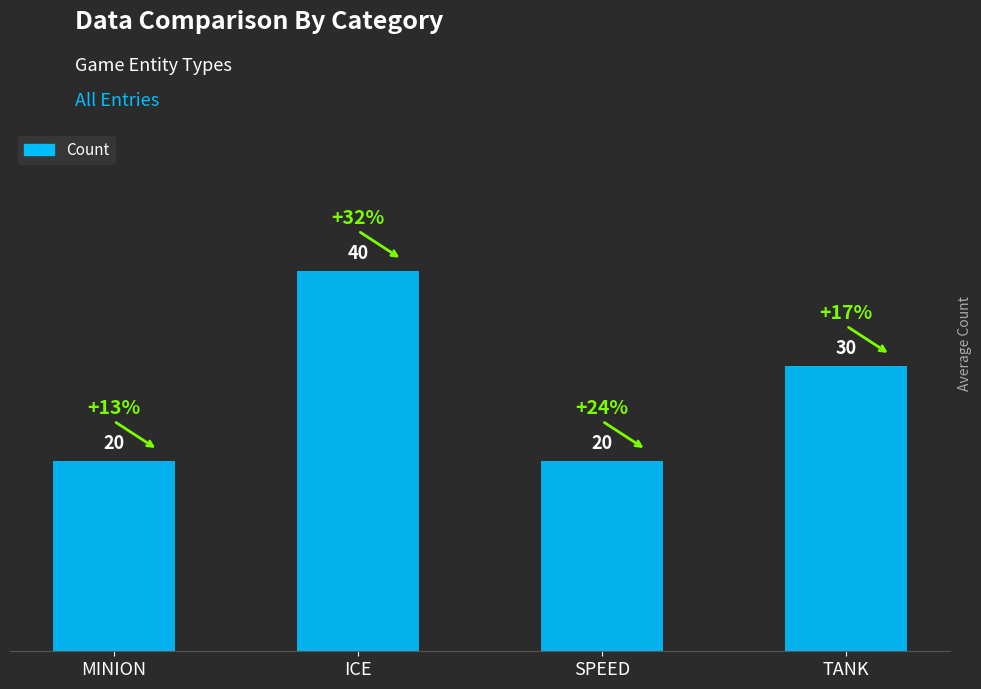

What is the difference between the second highest and second lowest values?

10